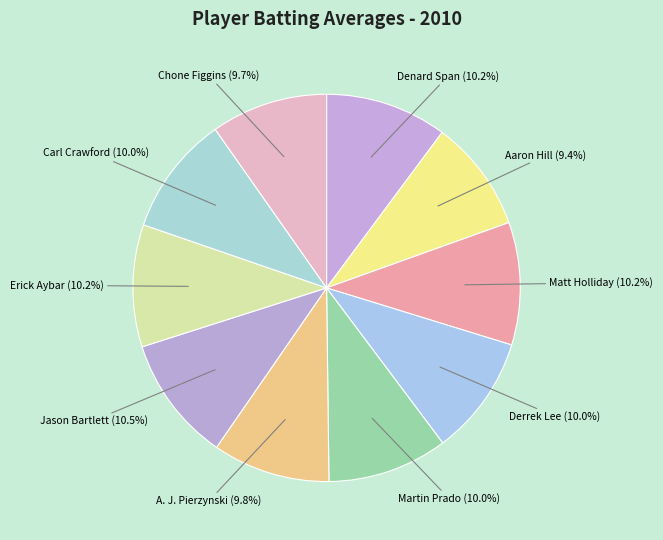

Is it true that Chone Figgins is 10% of the pie?

True